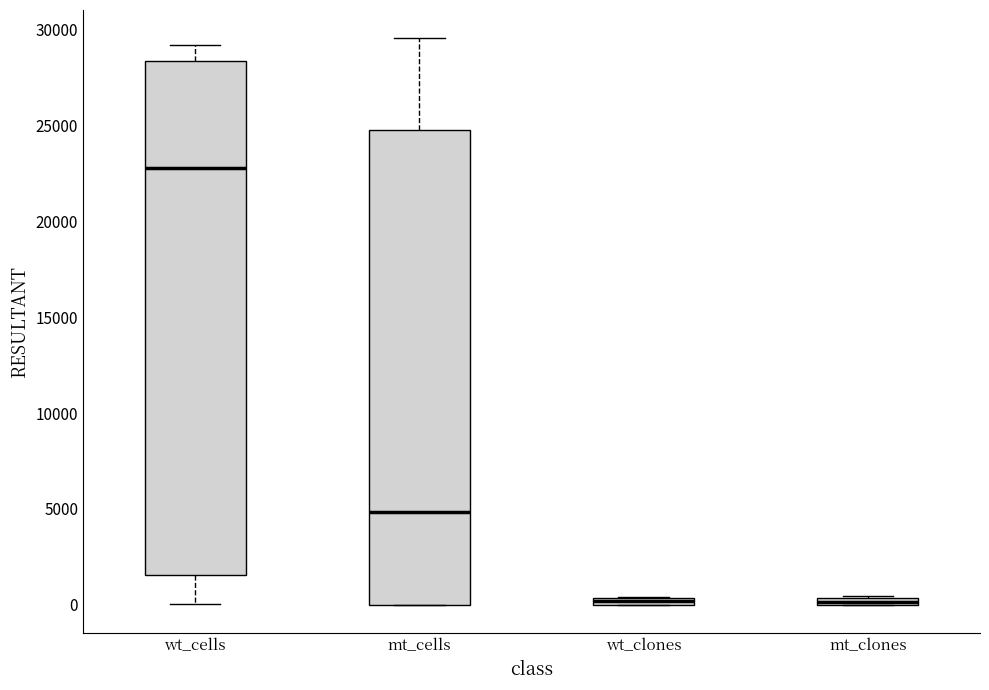

Which box is the tallest, from its lower edge to its upper edge?

wt_cells